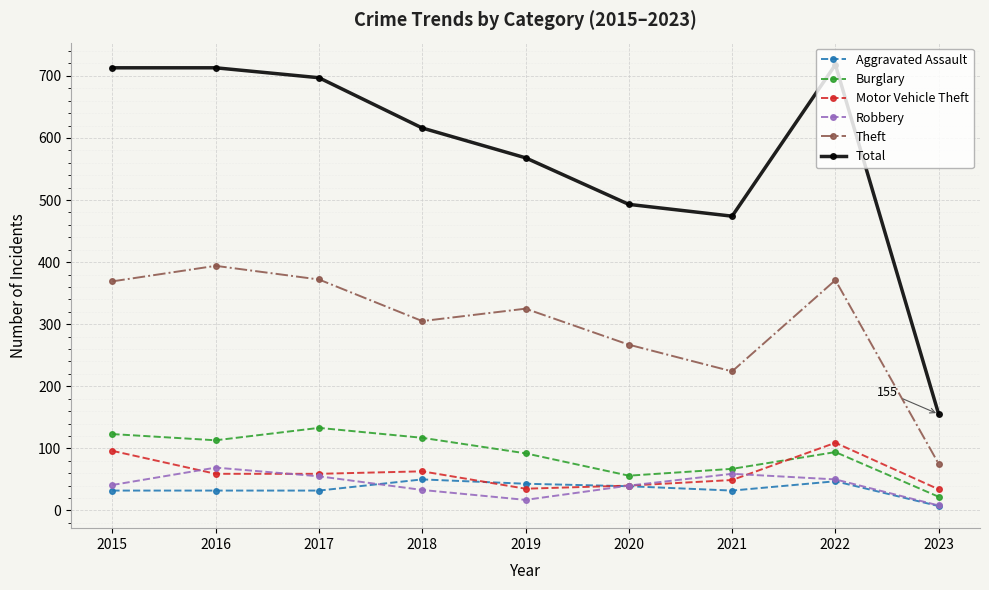

At which label does Theft reach its peak?

2016